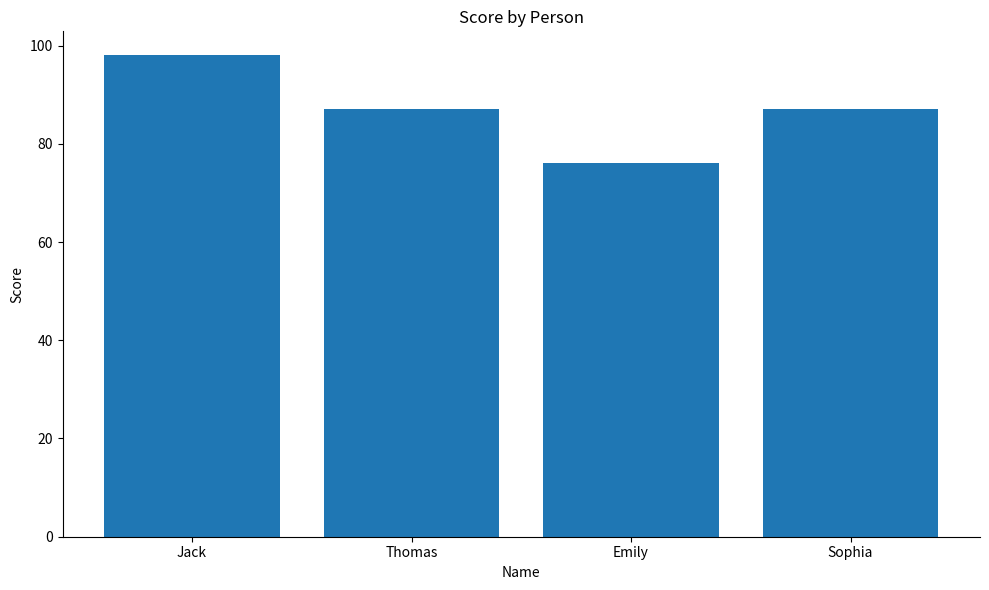

What is the change in value from Thomas to Emily?

-11